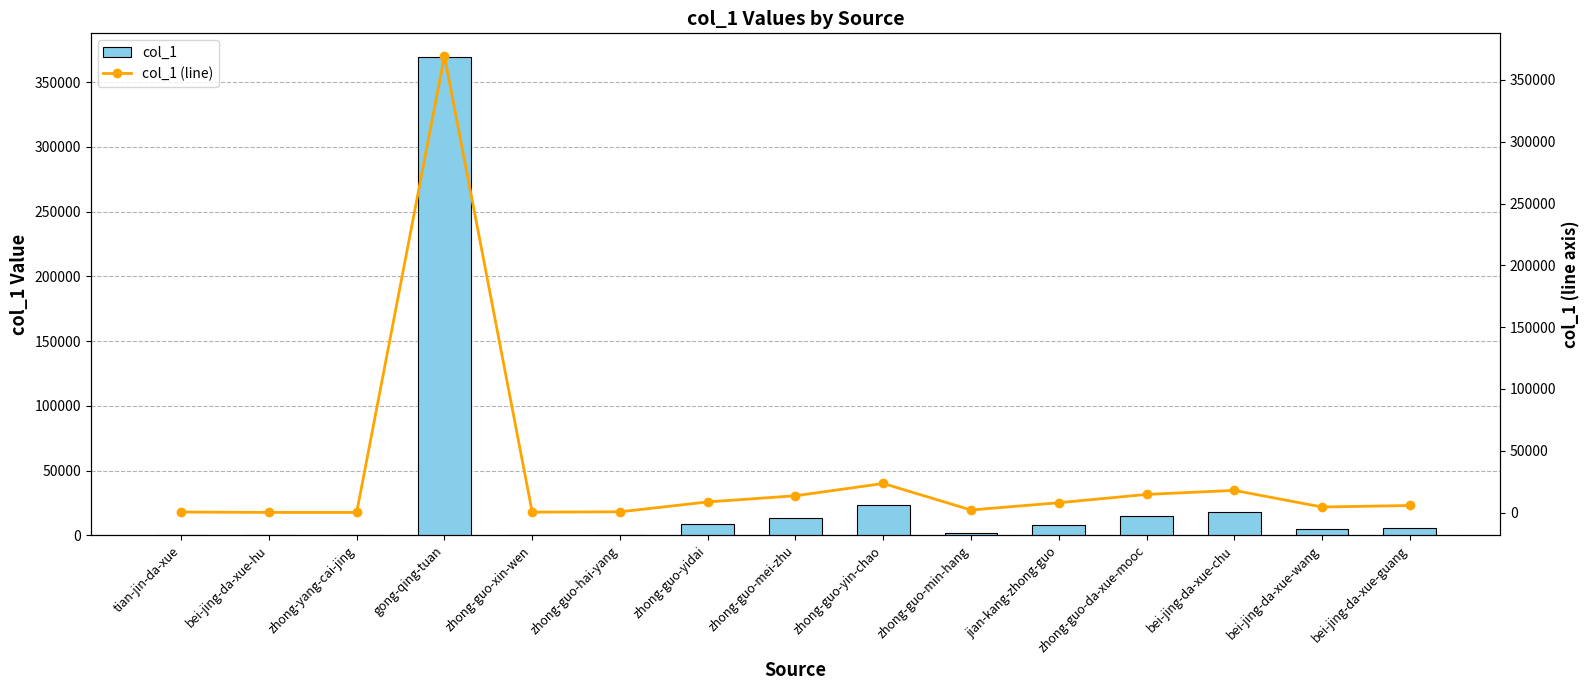

Which category has the highest value in the col_1 series?

gong-qing-tuan